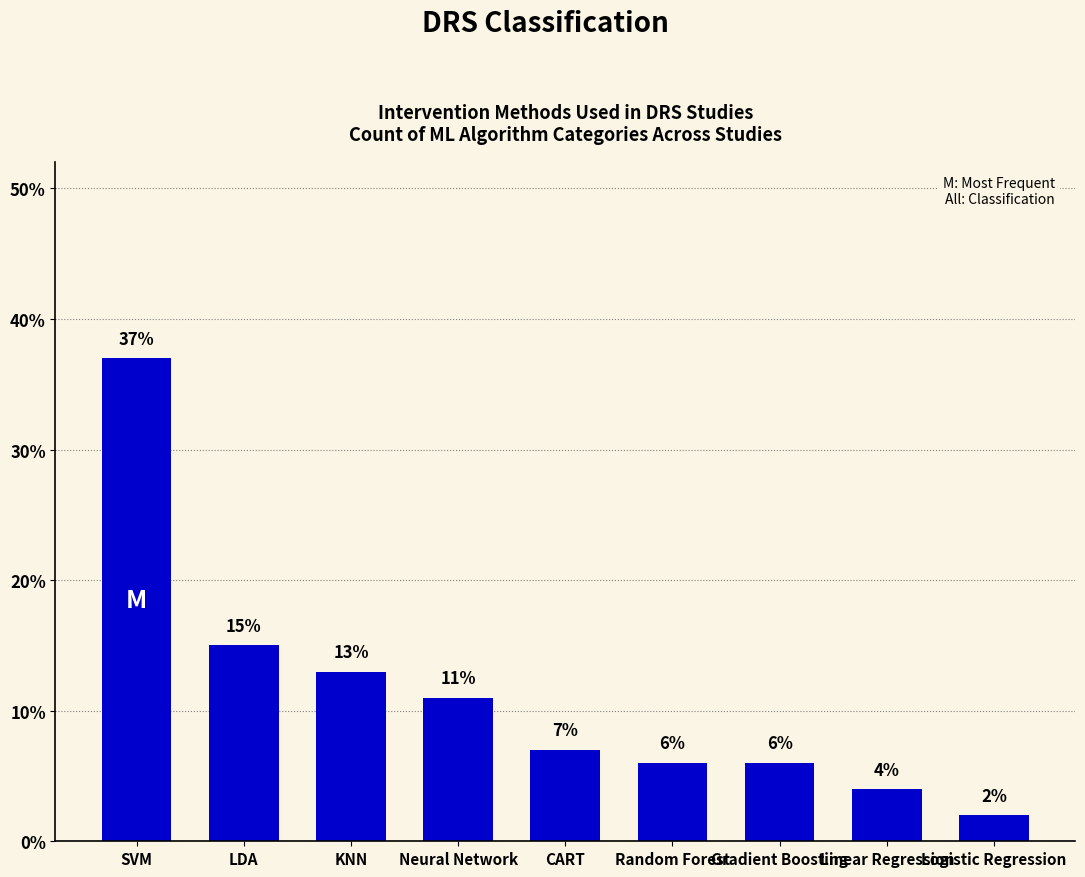

The chart shows a value of 11 at Gradient Boosting. True or false?

False